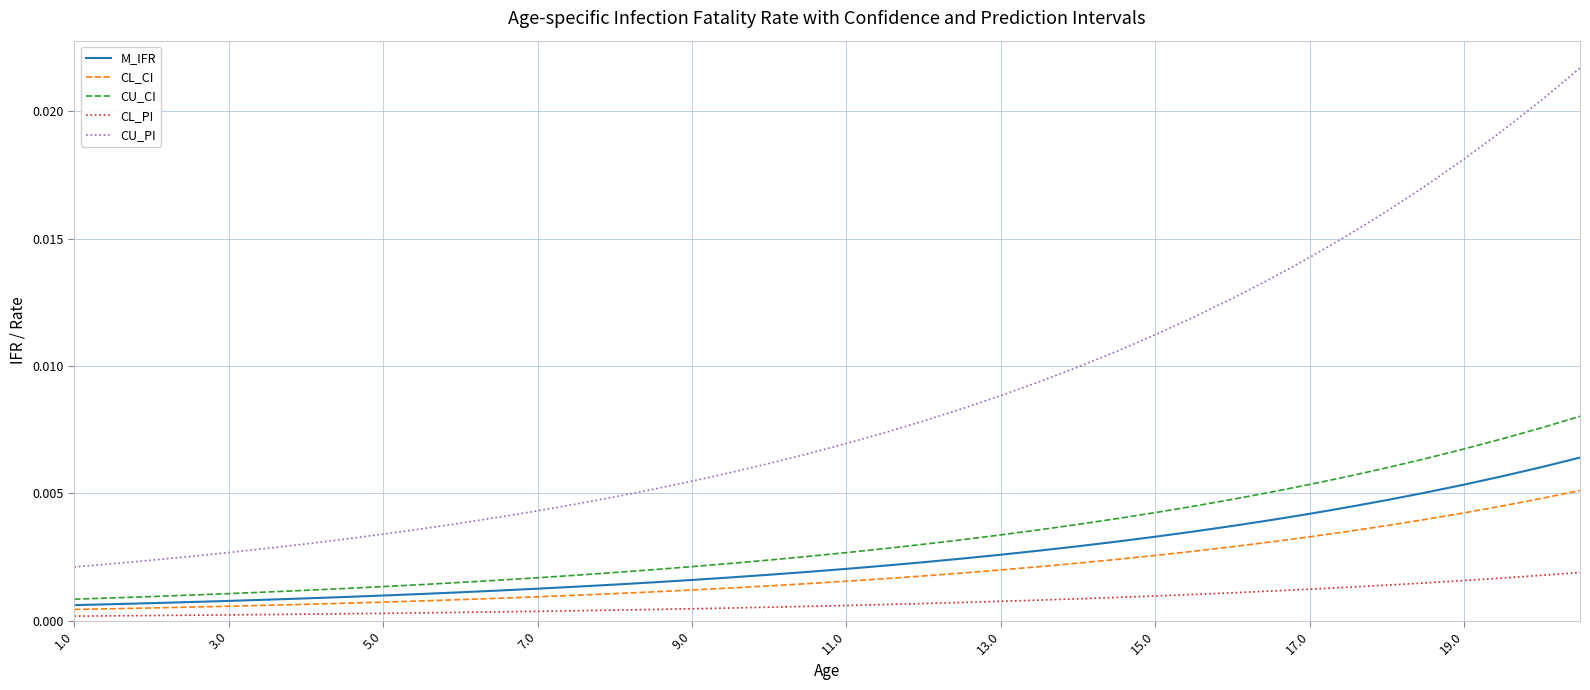

Which series has the largest range (max minus min)?

CU_PI